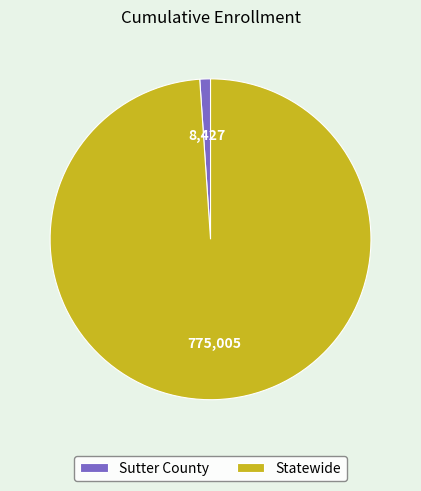

Do Sutter County and Statewide together represent more than half of the pie?

Yes